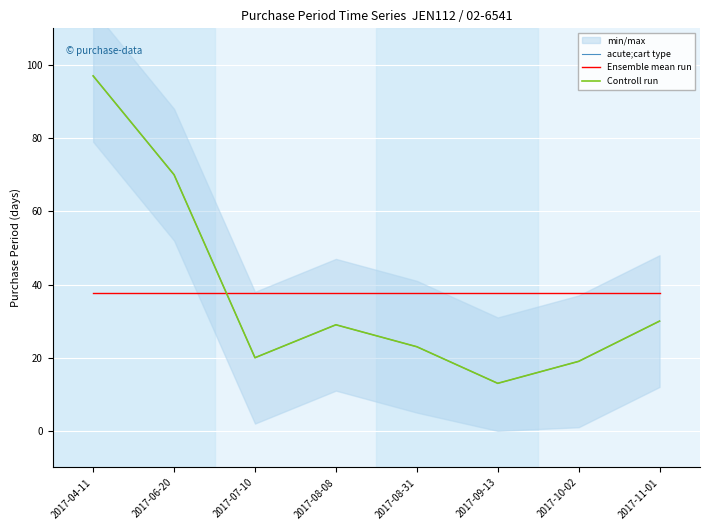

Which series changed the most between 2017-04-11 and 2017-11-01?

acute;cart type